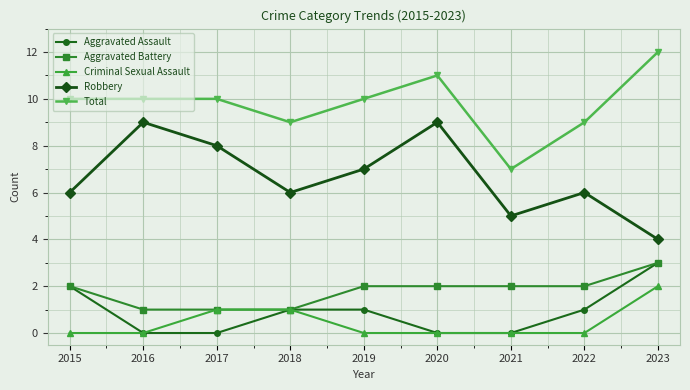

Reading left to right, extract all data points from this chart.

Aggravated Assault: 2015=2	2016=0	2017=0	2018=1	2019=1	2020=0	2021=0	2022=1	2023=3
Aggravated Battery: 2015=2	2016=1	2017=1	2018=1	2019=2	2020=2	2021=2	2022=2	2023=3
Criminal Sexual Assault: 2015=0	2016=0	2017=1	2018=1	2019=0	2020=0	2021=0	2022=0	2023=2
Robbery: 2015=6	2016=9	2017=8	2018=6	2019=7	2020=9	2021=5	2022=6	2023=4
Total: 2015=10	2016=10	2017=10	2018=9	2019=10	2020=11	2021=7	2022=9	2023=12